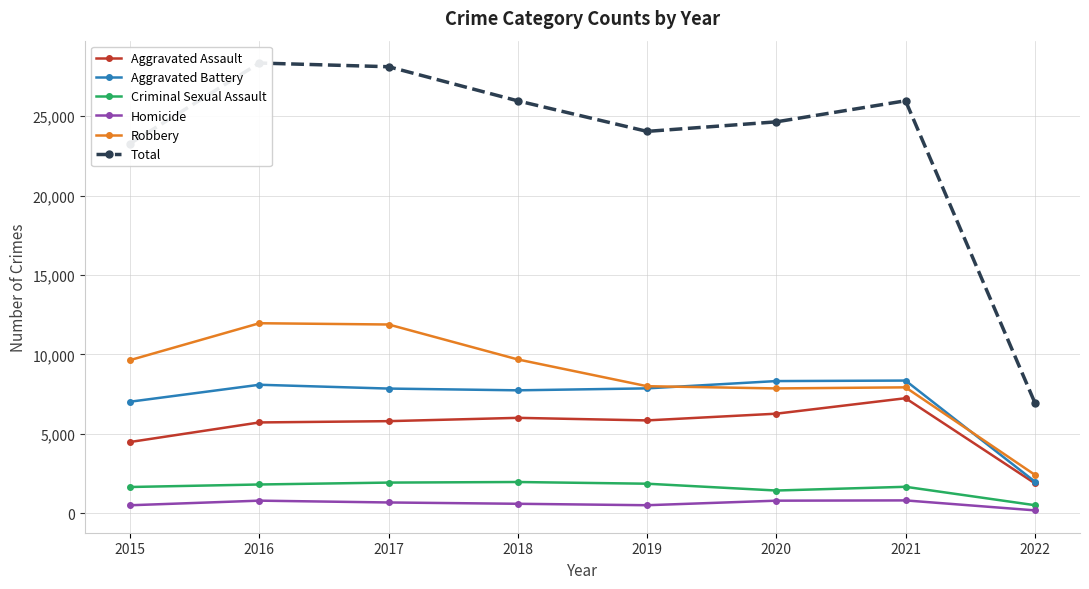

Where does the Criminal Sexual Assault series first go above 1804?

2017